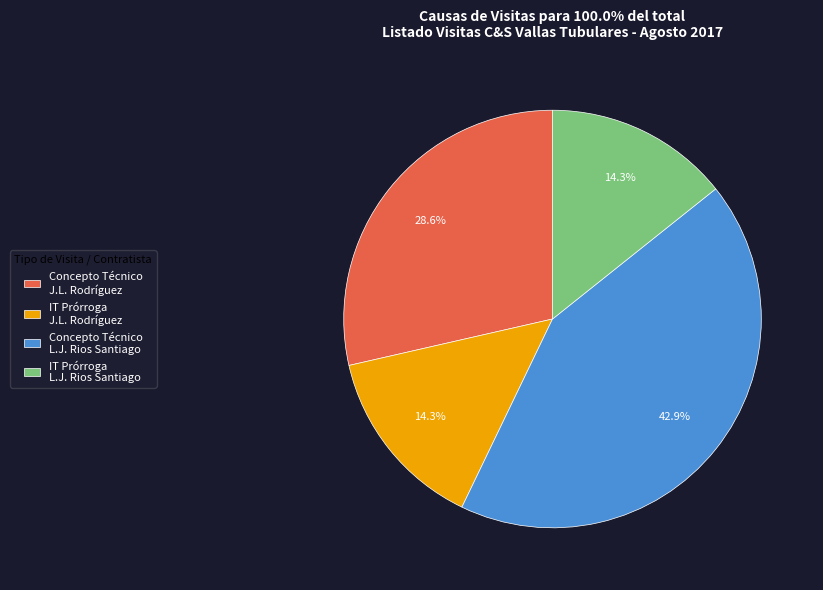

Is Concepto Técnico L.J. Rios Santiago the majority of the pie?

No